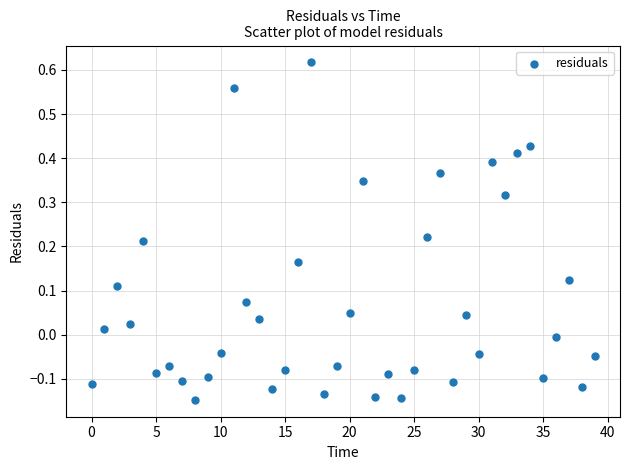

What is the range of Y values (max minus min)?

0.8